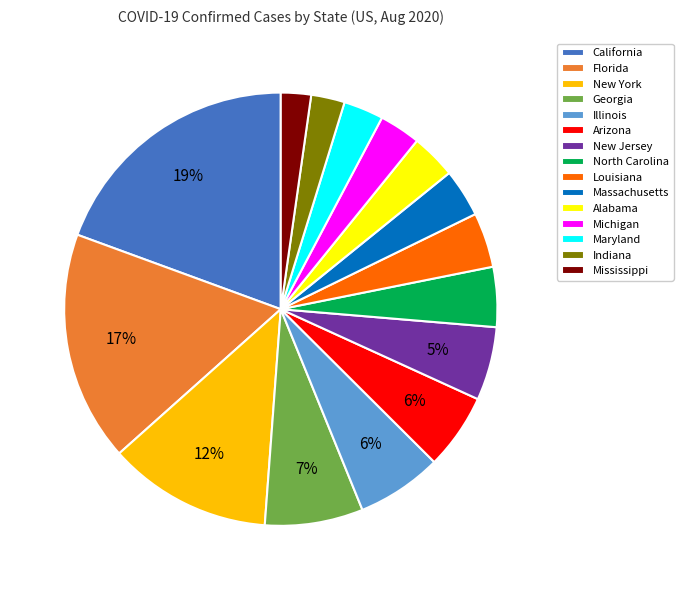

Does any single category account for the majority?

No